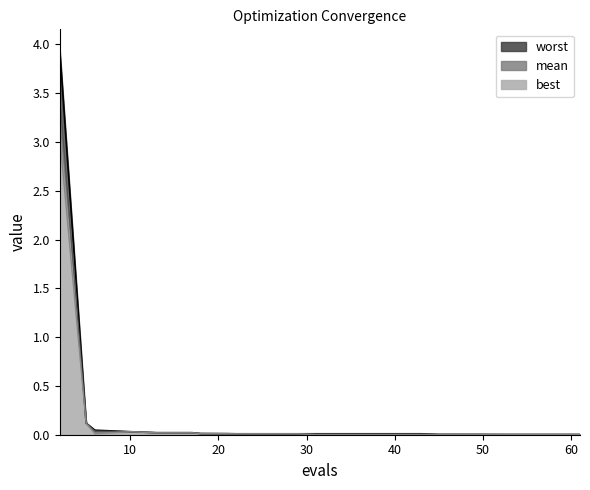

Is the value of best at 2 greater than the value of mean at 45?

Yes